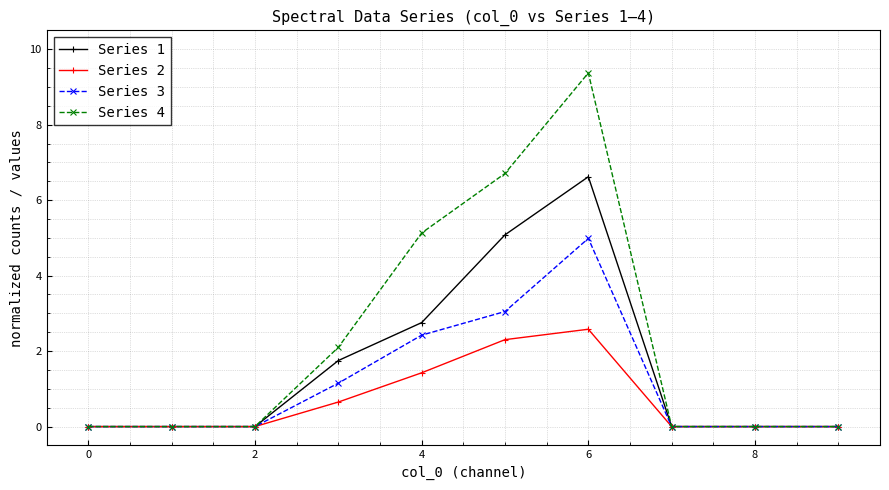

In Series 2, how many points are higher than both neighbors (excluding endpoints)?

1